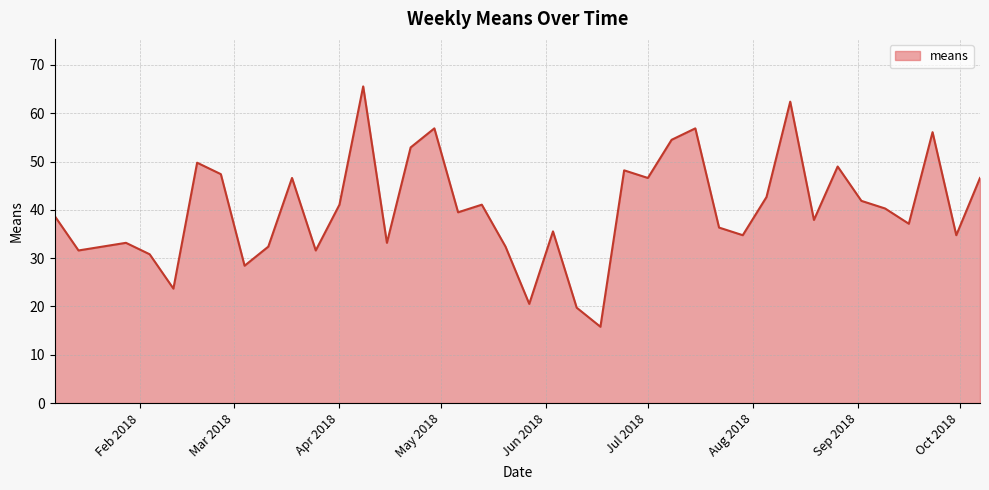

How many interior local peaks (higher than both neighbors) does the data have?

12